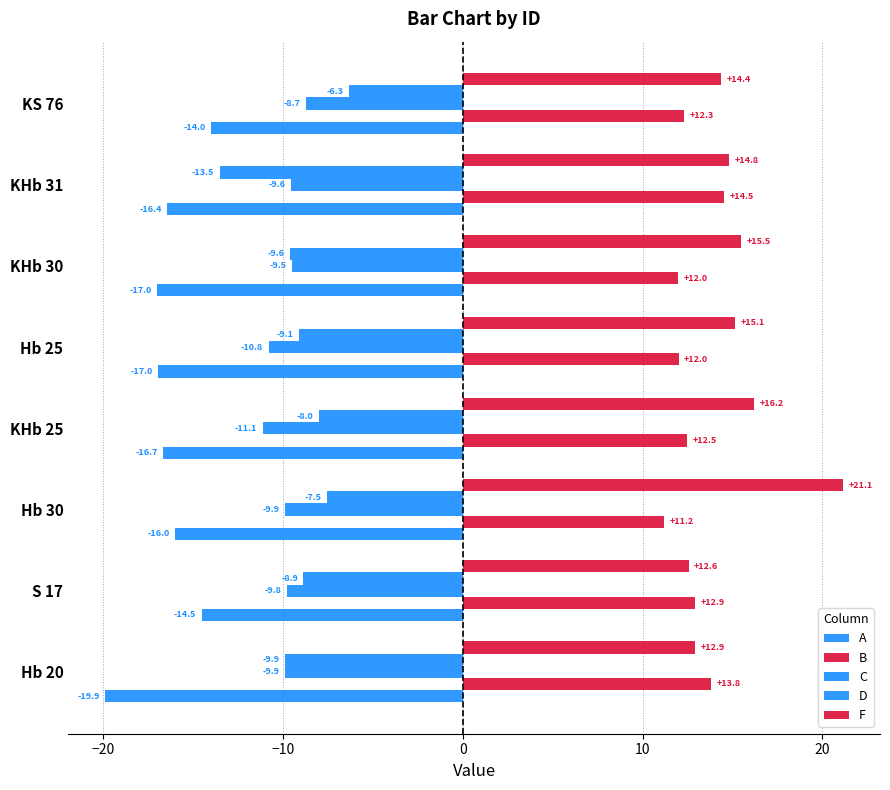

How many distinct data groups are displayed?

5